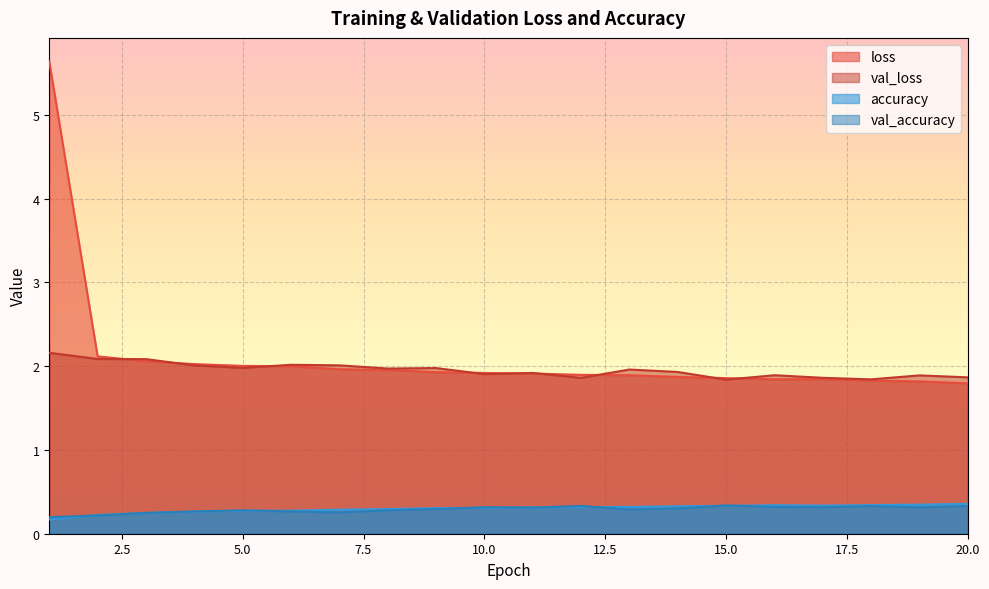

At which category is the sum across all series the highest?

1